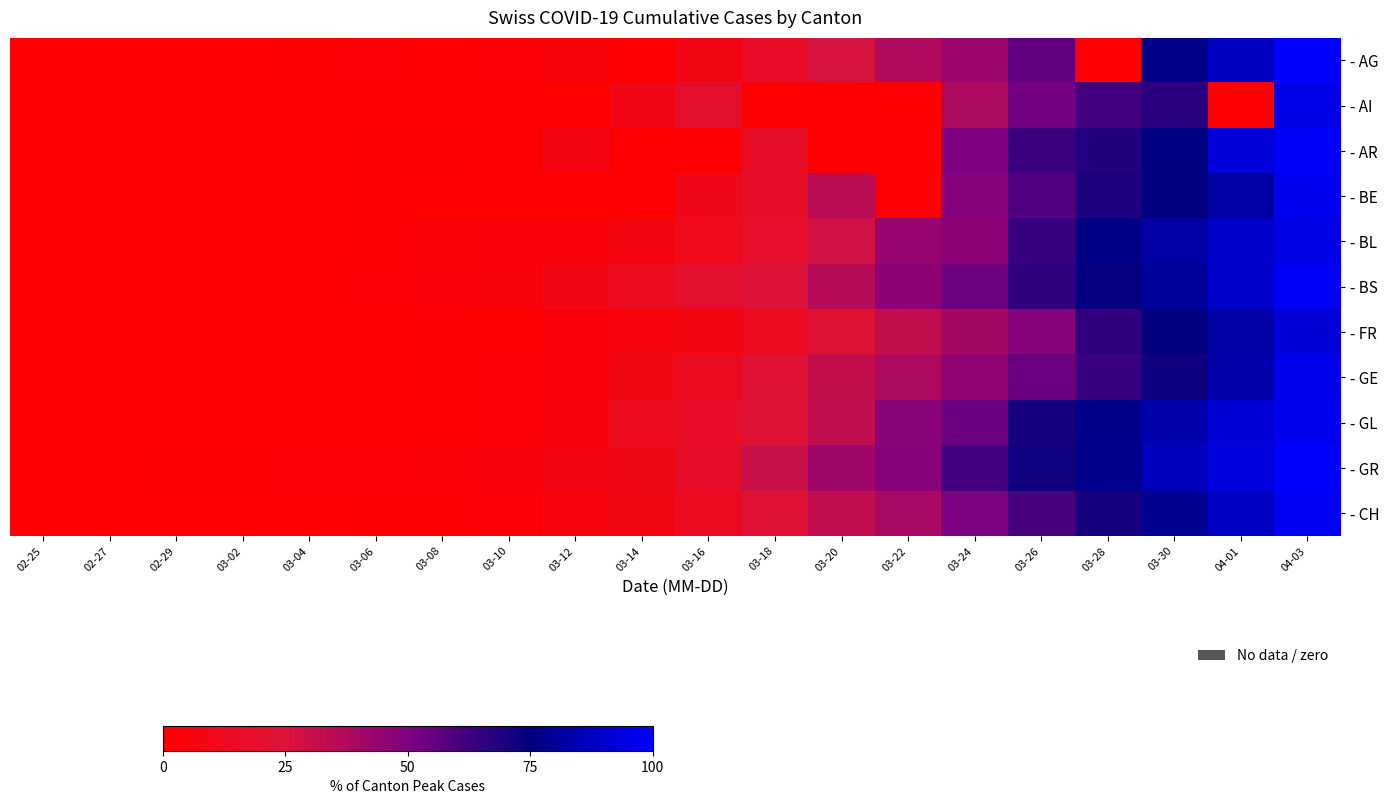

Reading left to right, what are all the values shown in this chart?

- AG: 02-25=0.0	02-27=0.0	02-29=0.0	03-02=0.3	03-04=1.1	03-06=1.9	03-08=0.0	03-10=2.7	03-12=4.3	03-14=0.0	03-16=8.3	03-18=16.1	03-20=26.8	03-22=37.1	03-24=42.5	03-26=55.8	03-28=0.0	03-30=76.8	04-01=87.7	04-03=100.0
- AI: 02-25=0.0	02-27=0.0	02-29=0.0	03-02=0.0	03-04=0.0	03-06=0.0	03-08=0.0	03-10=0.0	03-12=0.0	03-14=9.5	03-16=19.0	03-18=0.0	03-20=0.0	03-22=0.0	03-24=38.1	03-26=52.4	03-28=61.9	03-30=66.7	04-01=0.0	04-03=95.2
- AR: 02-25=0.0	02-27=0.0	02-29=0.0	03-02=0.0	03-04=0.0	03-06=1.5	03-08=1.5	03-10=0.0	03-12=7.6	03-14=0.0	03-16=0.0	03-18=16.7	03-20=0.0	03-22=0.0	03-24=50.0	03-26=63.6	03-28=68.2	03-30=75.8	04-01=92.4	04-03=98.5
- BE: 02-25=0.0	02-27=0.0	02-29=0.1	03-02=0.4	03-04=0.5	03-06=1.5	03-08=0.0	03-10=0.0	03-12=0.0	03-14=0.0	03-16=11.1	03-18=17.5	03-20=34.1	03-22=0.0	03-24=48.1	03-26=59.7	03-28=69.3	03-30=74.7	04-01=82.2	04-03=97.0
- BL: 02-25=0.0	02-27=0.0	02-29=0.3	03-02=0.3	03-04=0.3	03-06=0.9	03-08=2.9	03-10=3.4	03-12=4.0	03-14=7.2	03-16=11.6	03-18=17.7	03-20=28.0	03-22=44.1	03-24=46.6	03-26=64.3	03-28=76.5	03-30=82.2	04-01=89.6	04-03=95.3
- BS: 02-25=0.0	02-27=0.1	02-29=0.1	03-02=0.1	03-04=0.4	03-06=2.0	03-08=3.1	03-10=4.3	03-12=9.5	03-14=13.0	03-16=18.6	03-18=23.6	03-20=35.2	03-22=46.4	03-24=53.5	03-26=65.3	03-28=74.2	03-30=80.4	04-01=89.6	04-03=98.3
- FR: 02-25=0.0	02-27=0.0	02-29=0.0	03-02=0.3	03-04=0.6	03-06=0.0	03-08=1.3	03-10=0.0	03-12=3.4	03-14=5.6	03-16=7.1	03-18=13.5	03-20=22.7	03-22=31.7	03-24=40.0	03-26=48.4	03-28=66.0	03-30=74.8	04-01=82.3	04-03=92.2
- GE: 02-25=0.0	02-27=0.0	02-29=0.2	03-02=0.3	03-04=0.4	03-06=0.7	03-08=1.1	03-10=2.0	03-12=3.9	03-14=9.0	03-16=14.4	03-18=22.5	03-20=31.7	03-22=38.1	03-24=45.2	03-26=54.1	03-28=63.8	03-30=72.5	04-01=83.6	04-03=96.5
- GL: 02-25=0.0	02-27=0.0	02-29=0.0	03-02=0.0	03-04=0.0	03-06=0.0	03-08=0.0	03-10=1.6	03-12=4.9	03-14=13.1	03-16=16.4	03-18=23.0	03-20=32.8	03-22=47.5	03-24=54.1	03-26=70.5	03-28=77.0	03-30=83.6	04-01=91.8	04-03=96.7
- GR: 02-25=0.0	02-27=0.3	02-29=0.9	03-02=1.3	03-04=1.9	03-06=2.4	03-08=2.8	03-10=4.7	03-12=7.8	03-14=10.7	03-16=17.4	03-18=30.0	03-20=41.6	03-22=48.1	03-24=61.6	03-26=71.6	03-28=77.5	03-30=86.9	04-01=93.4	04-03=99.7
- CH: 02-25=0.0	02-27=0.0	02-29=0.1	03-02=0.2	03-04=0.4	03-06=1.0	03-08=1.5	03-10=2.7	03-12=5.2	03-14=8.7	03-16=13.8	03-18=22.6	03-20=32.7	03-22=39.6	03-24=50.6	03-26=60.8	03-28=70.6	03-30=78.7	04-01=87.9	04-03=97.4